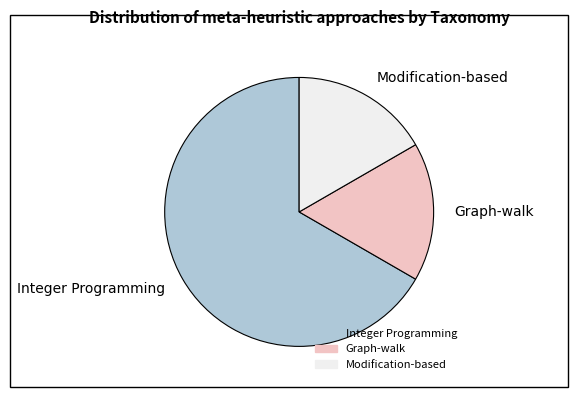

How many slices are in this pie chart?

3